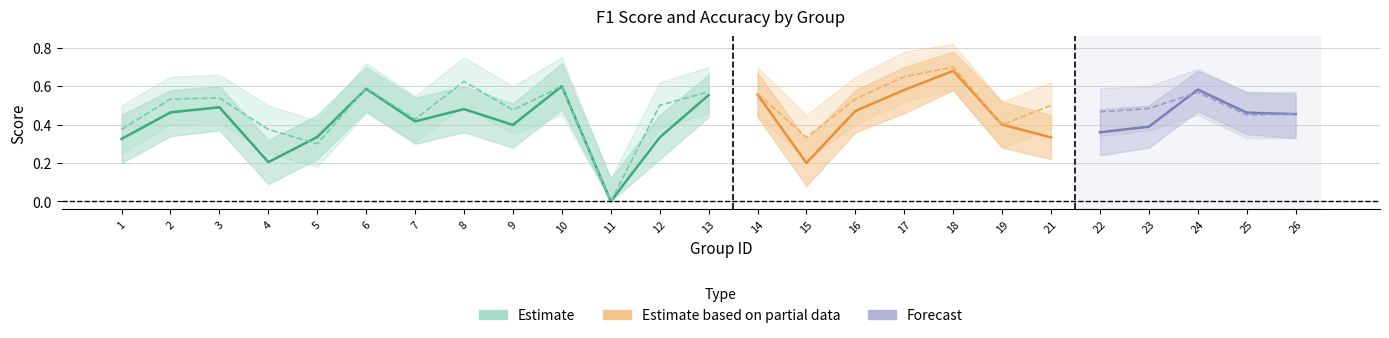

What value does the accuracy series have at 22?

0.5